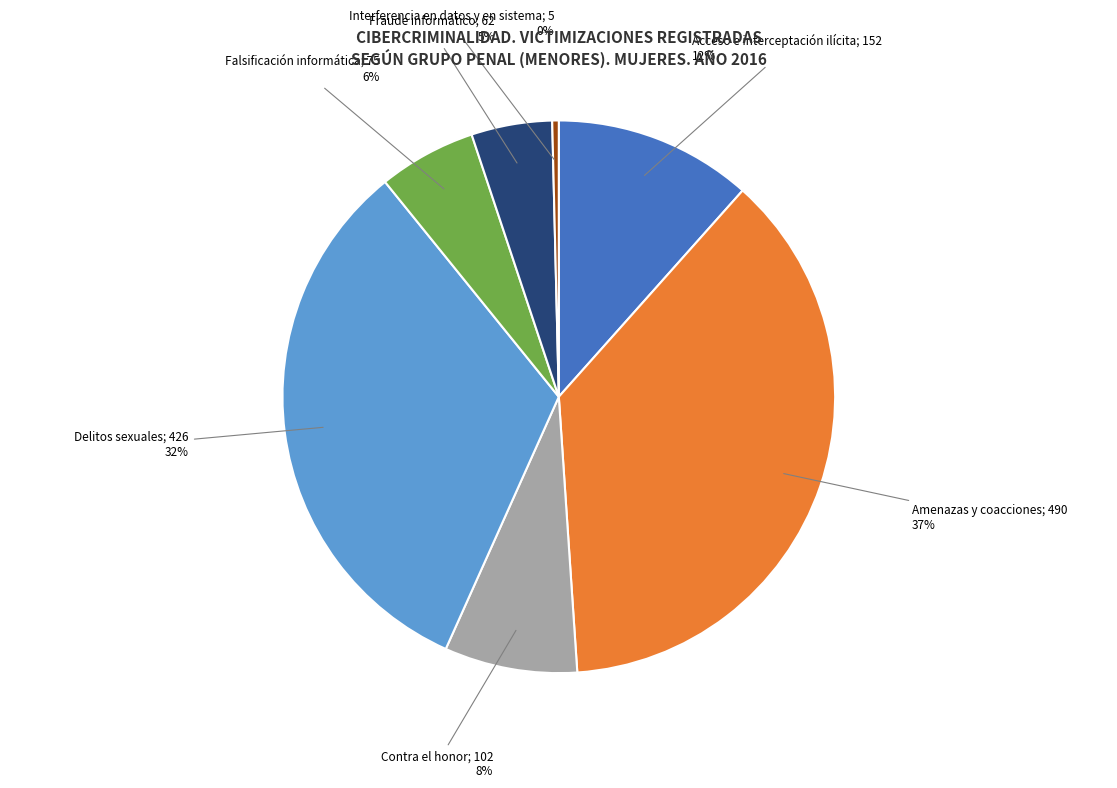

Count the number of slices in the pie.

7